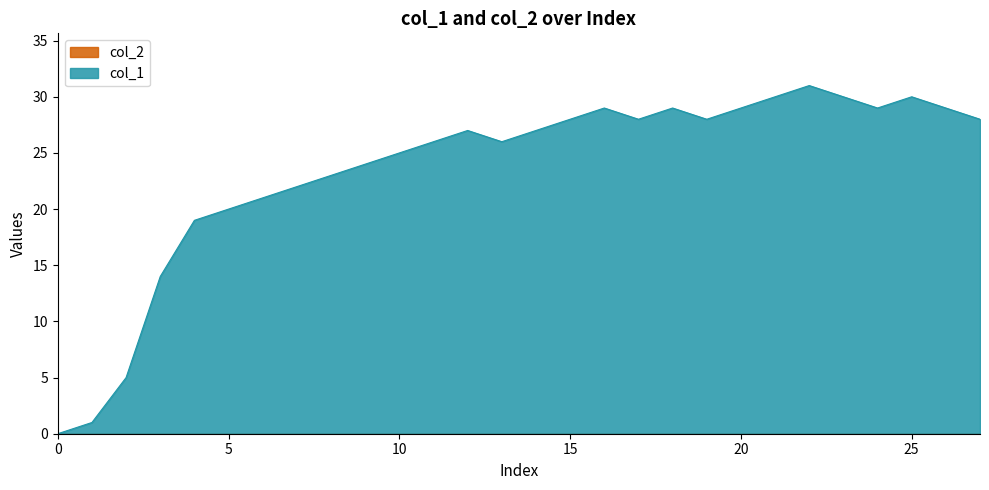

What is the change in value from 26 to 27?

+1